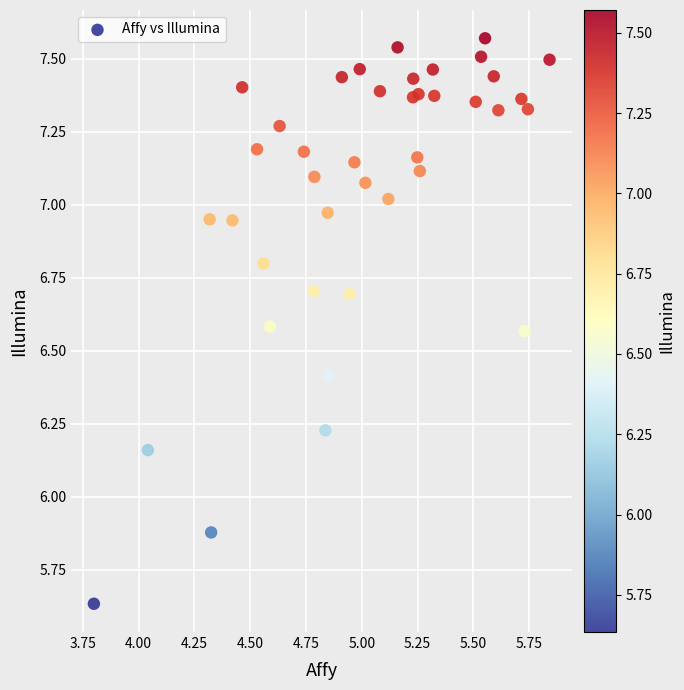

What is the range of X values (max minus min)?

2.0